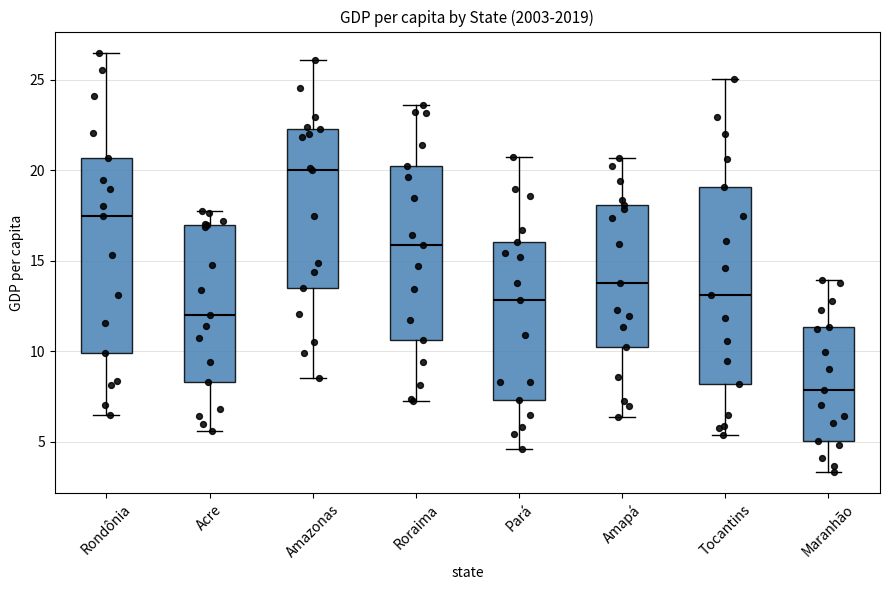

Reading left to right, read every box against the y-axis: the position of its median line, the range the box covers, and the ends of its whiskers. The values are not printed on the chart, so give them approximately, as read against the axis.

Rondônia: median 17.5, box 10.0 to 20.5, whiskers 6.5 to 26.5
Acre: median 12.0, box 8.5 to 17.0, whiskers 5.5 to 17.5
Amazonas: median 20.0, box 13.5 to 22.5, whiskers 8.5 to 26.0
Roraima: median 16.0, box 10.5 to 20.5, whiskers 7.5 to 23.5
Pará: median 13.0, box 7.5 to 16.0, whiskers 4.5 to 20.5
Amapá: median 13.5, box 10.0 to 18.0, whiskers 6.5 to 20.5
Tocantins: median 13.0, box 8.0 to 19.0, whiskers 5.5 to 25.0
Maranhão: median 8.0, box 5.0 to 11.5, whiskers 3.5 to 14.0